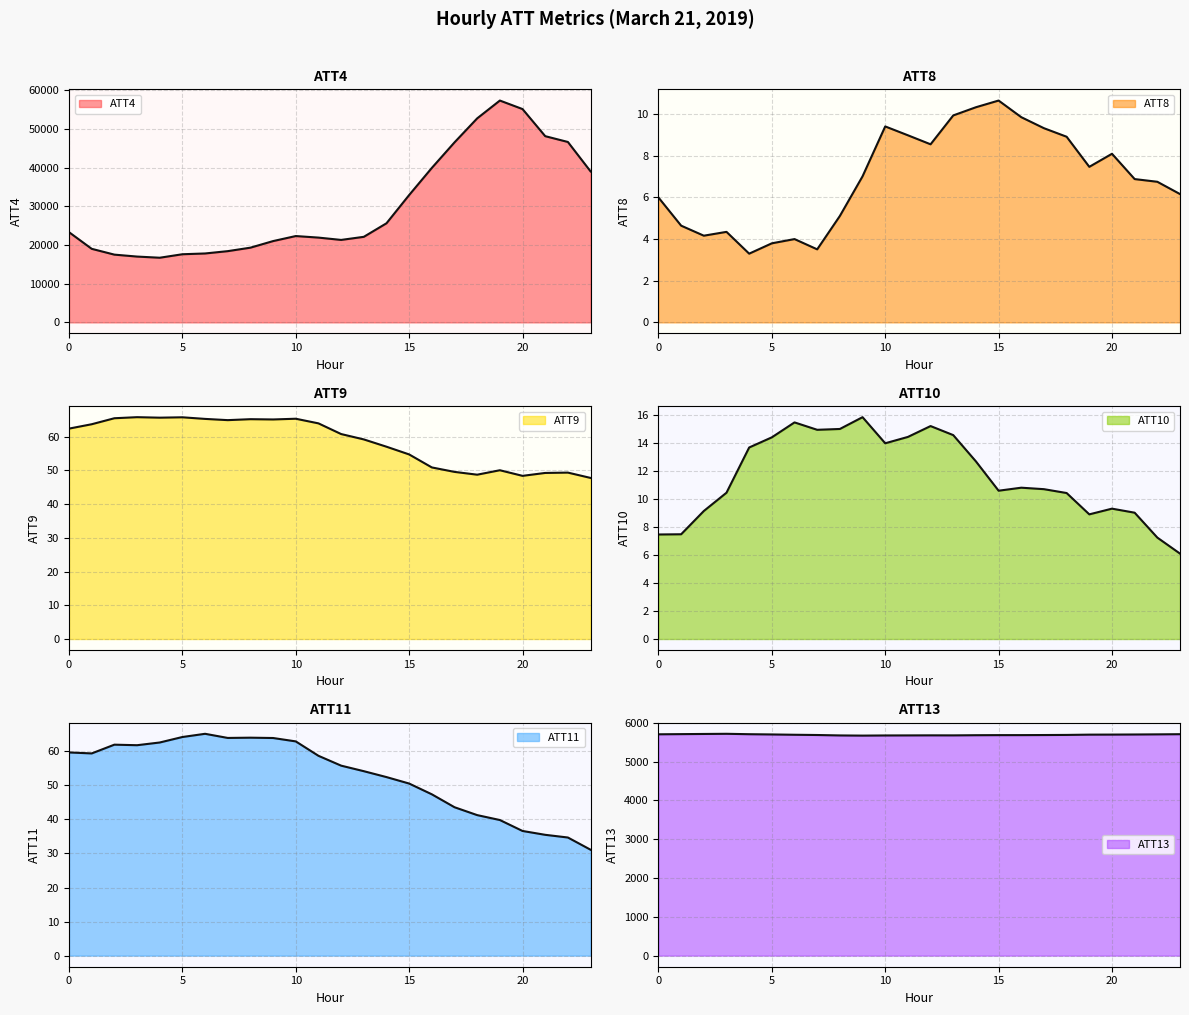

Count the number of categories in the chart.

24